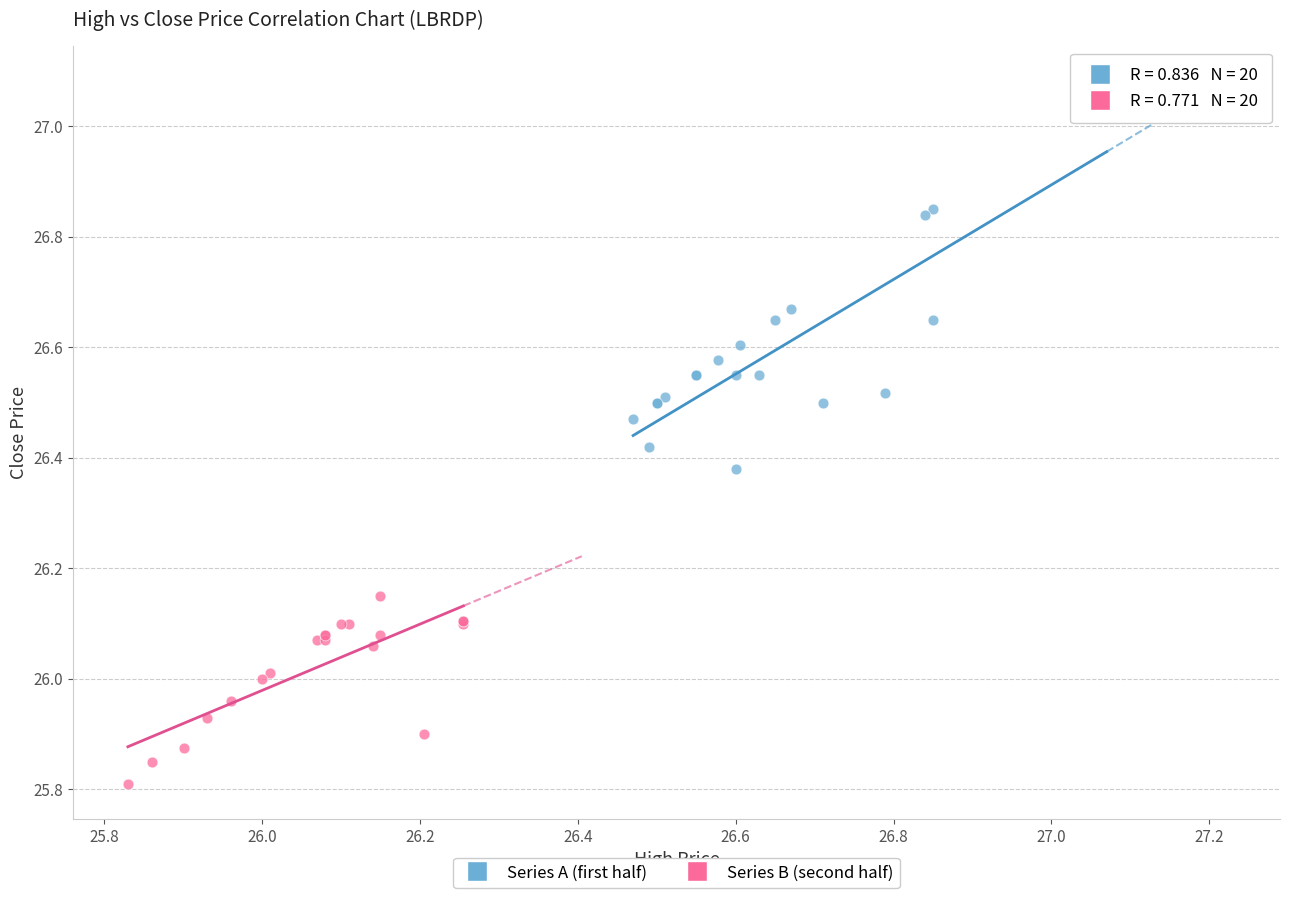

Which series contains the lowest Y value?

Series B (second half)